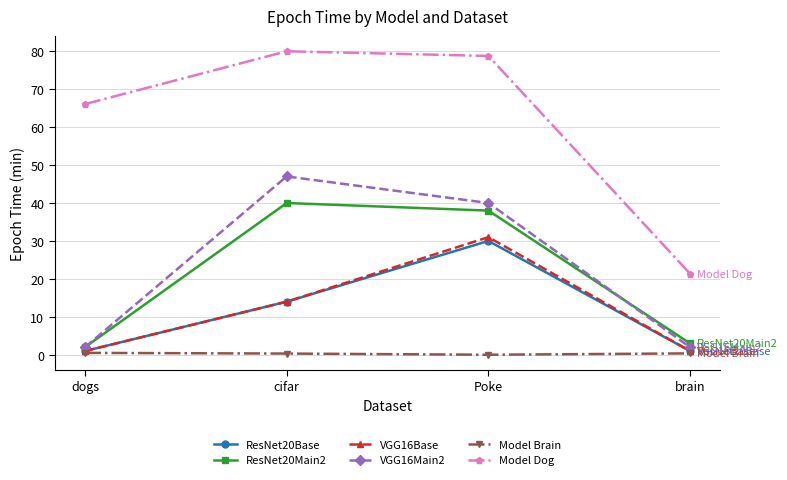

What is the average value of the VGG16Main2 series?

22.8